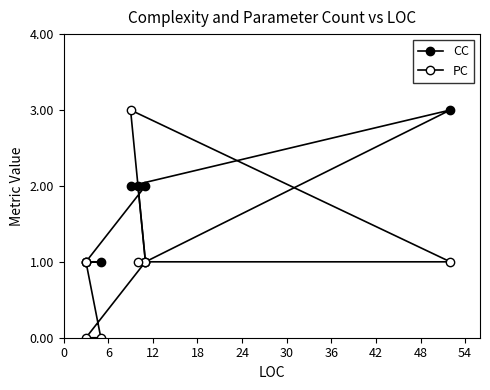

List the series in order of their peak value, lowest first.

CC, PC